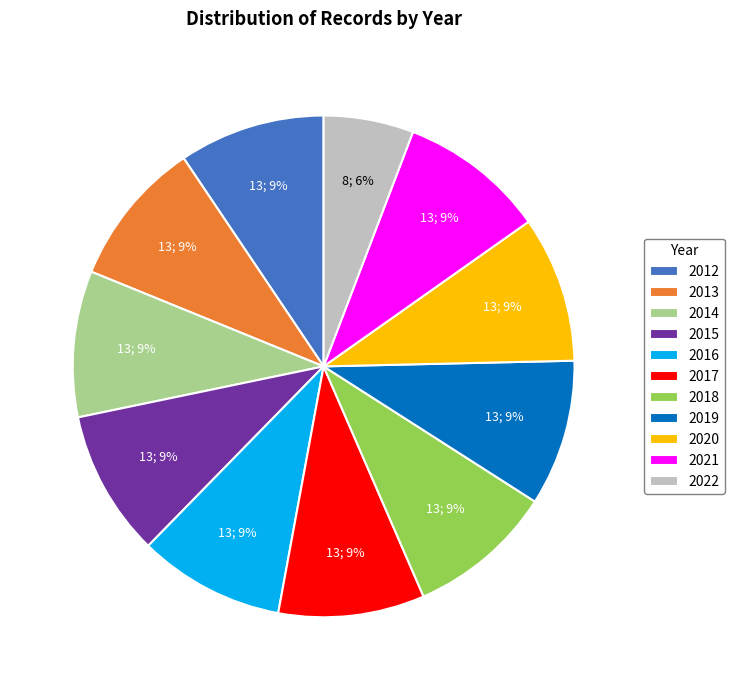

Is there a majority slice in this chart?

No